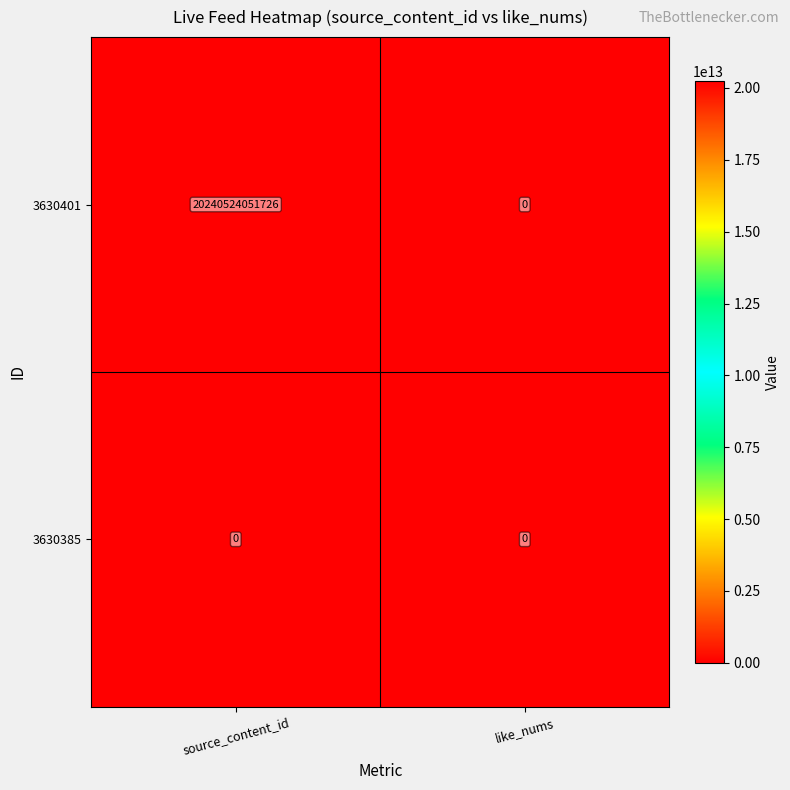

Rank the series by their average value, from highest to lowest.

3630401, 3630385